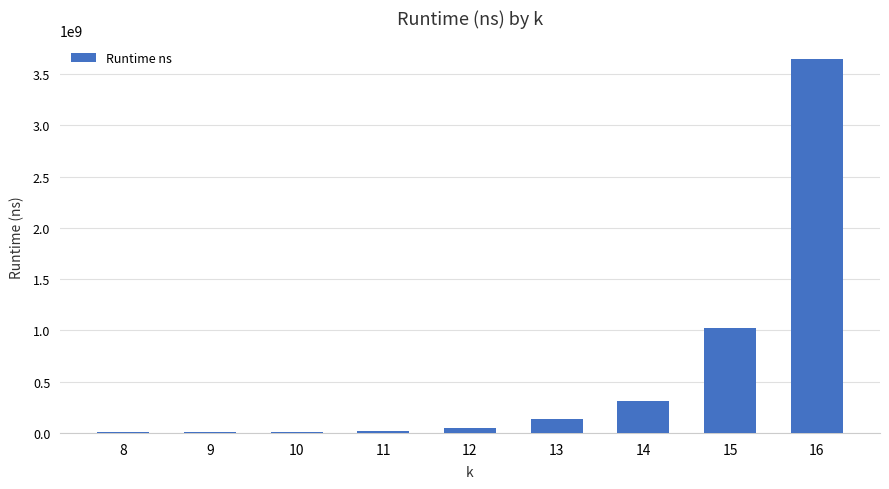

Approximately how many times larger is the value at 8 compared to 12?

0.2